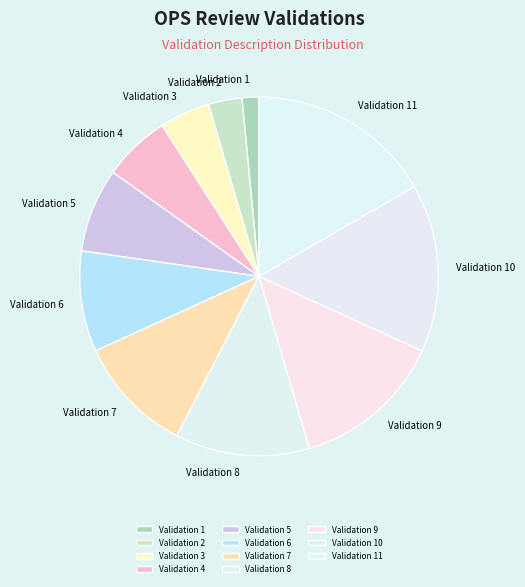

Which slice is the largest?

Validation 11